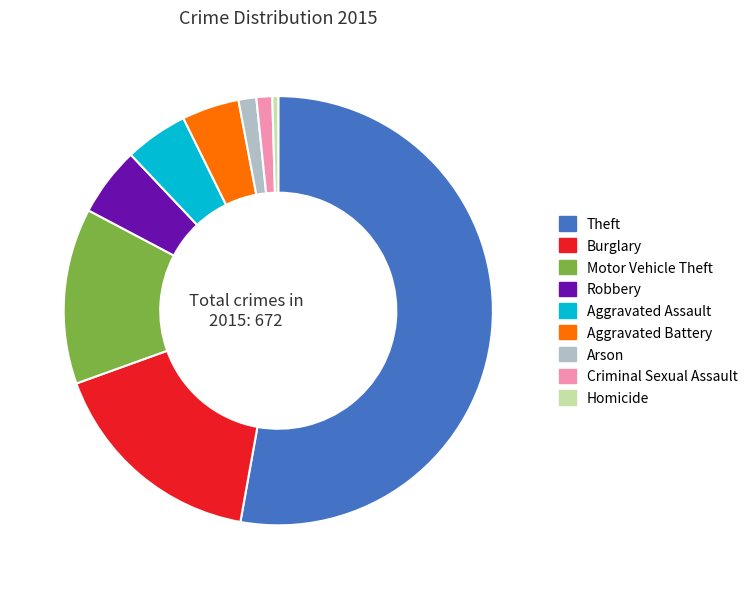

Which category accounts for the majority?

Theft